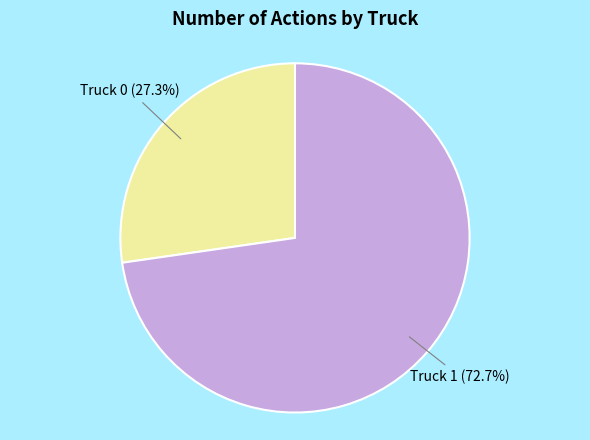

What percentage is the Truck 0 slice, to the nearest percent?

27%